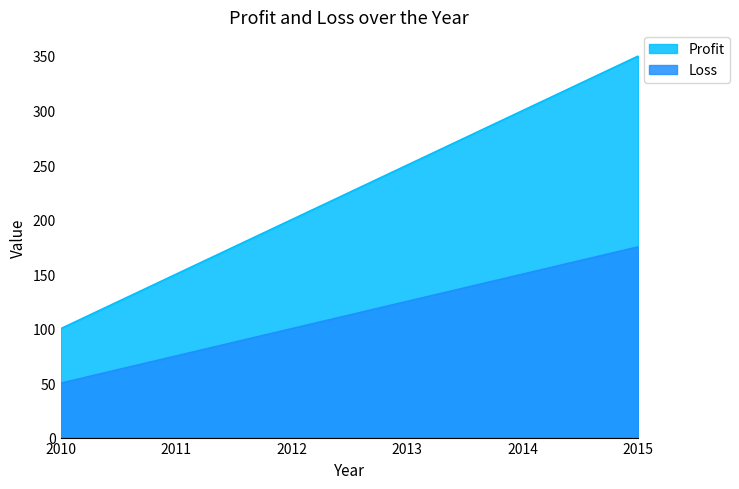

True or false: Profit has more than 2 interior local peaks.

False